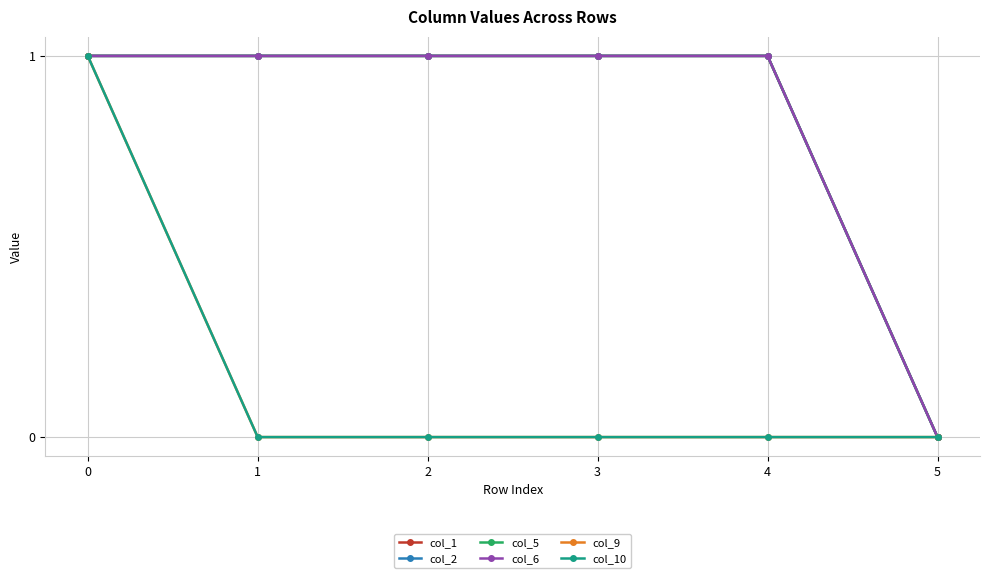

Which series changed the most between 3 and 5?

col_1